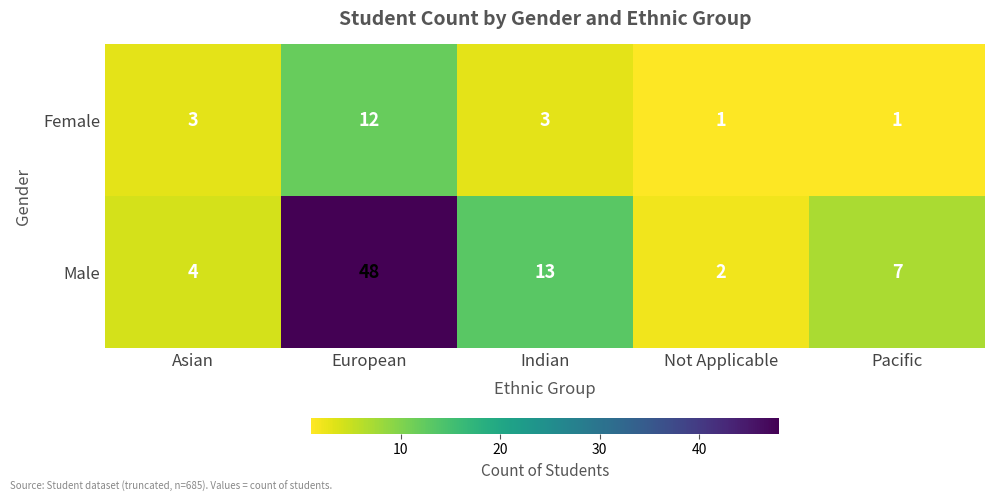

Reading right to left, transcribe all the data shown in this chart.

Female: Pacific=1	Not Applicable=1	Indian=3	European=12	Asian=3
Male: Pacific=7	Not Applicable=2	Indian=13	European=48	Asian=4